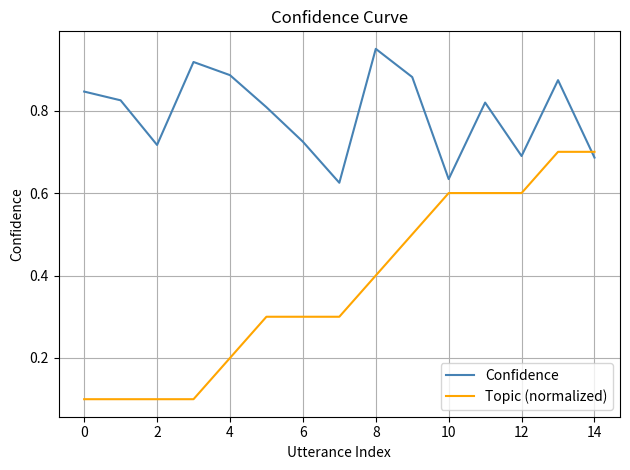

How many interior local peaks does the Confidence series have?

4